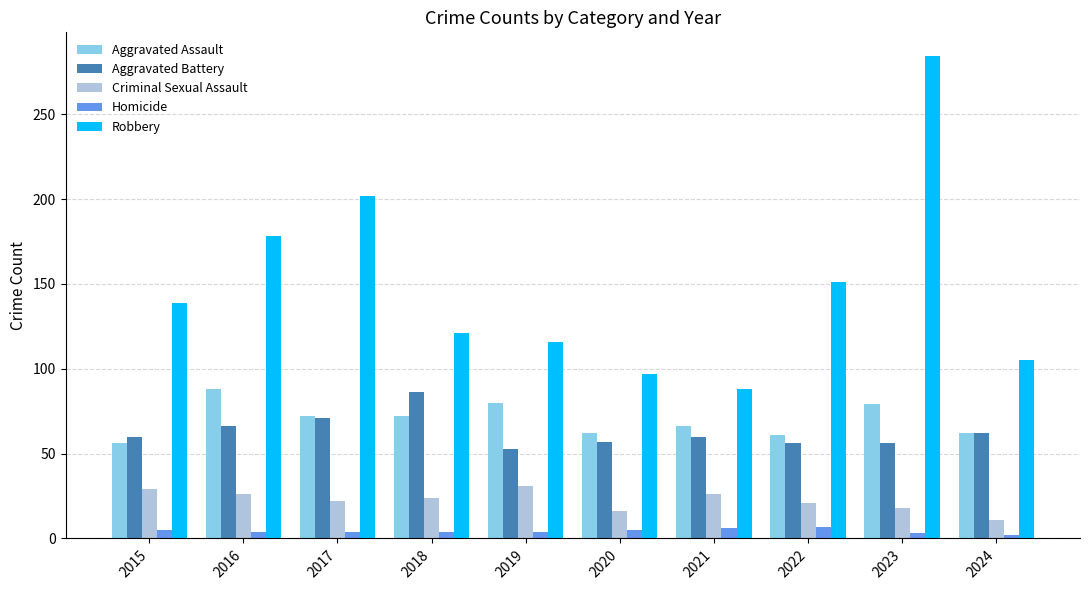

Where does the Aggravated Assault series first go above 72?

2016